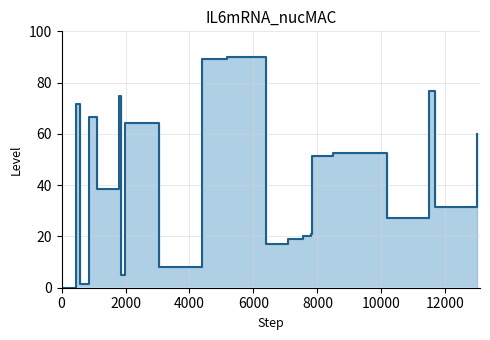

What is the label of the 2nd point from the left?

2000